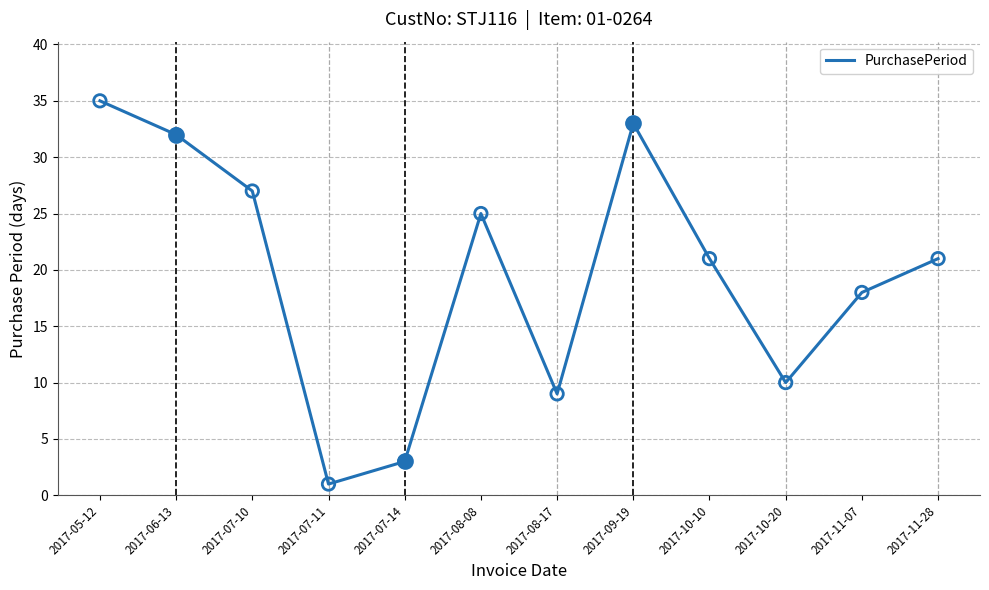

What is the change in value from 2017-06-13 to 2017-07-11?

-31